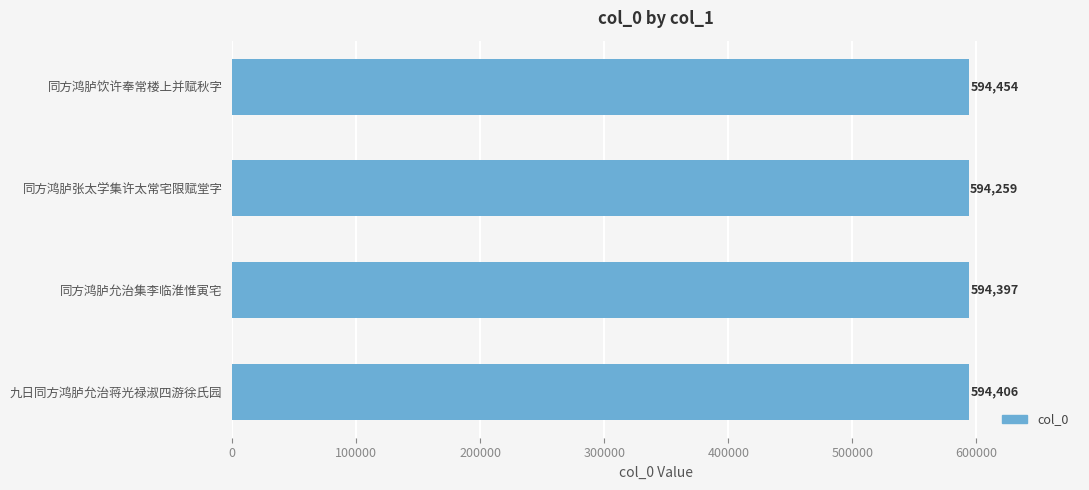

What is the difference between the second highest and minimum values?

147